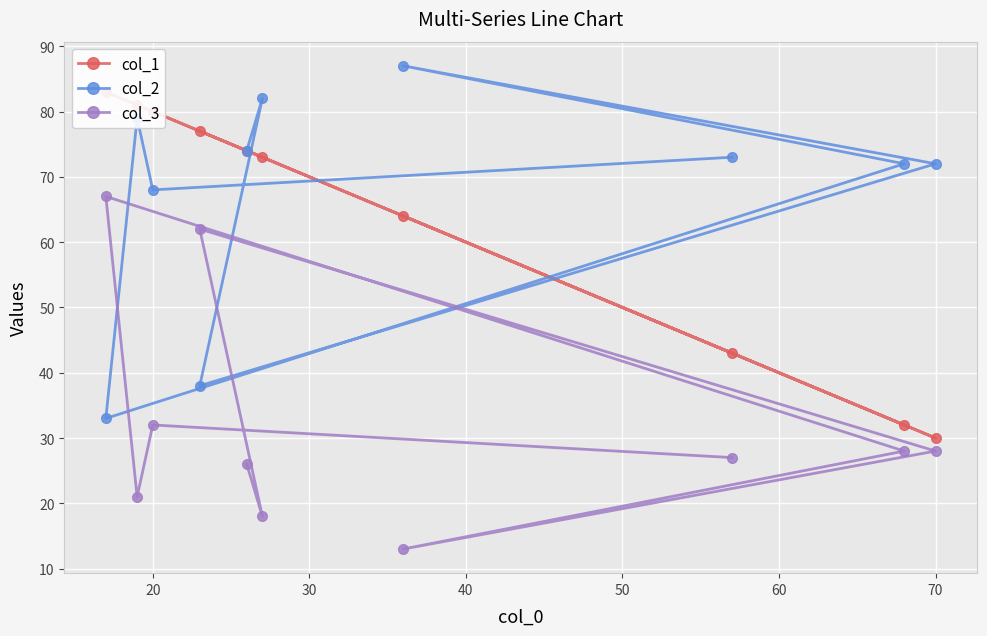

At which label is col_2 closest to 60?

20